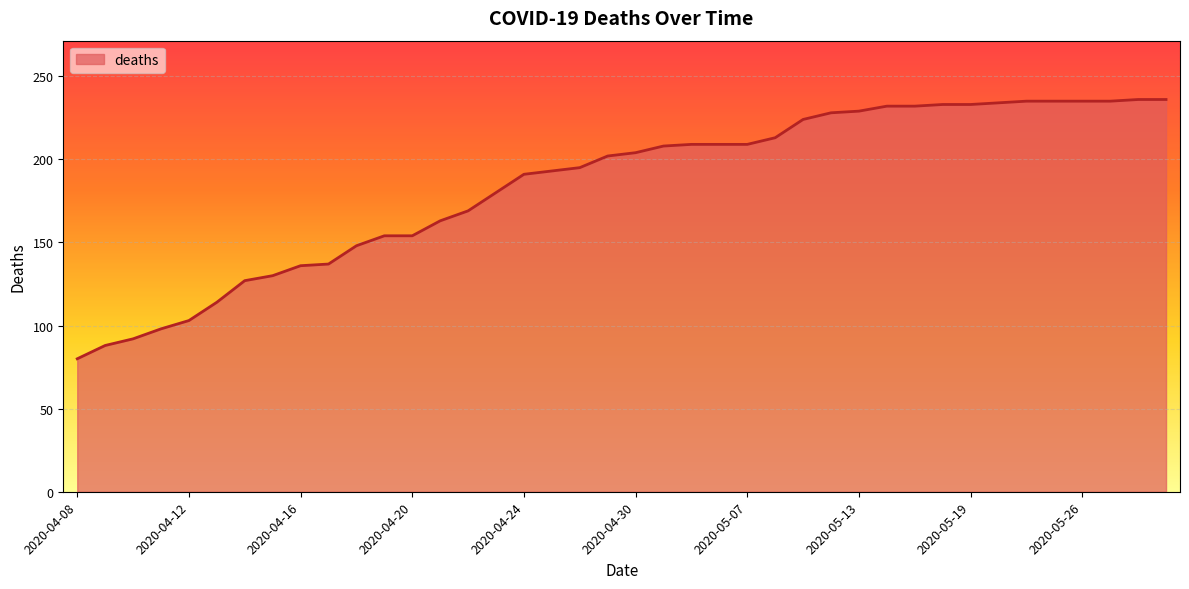

What is the smallest value displayed?

80